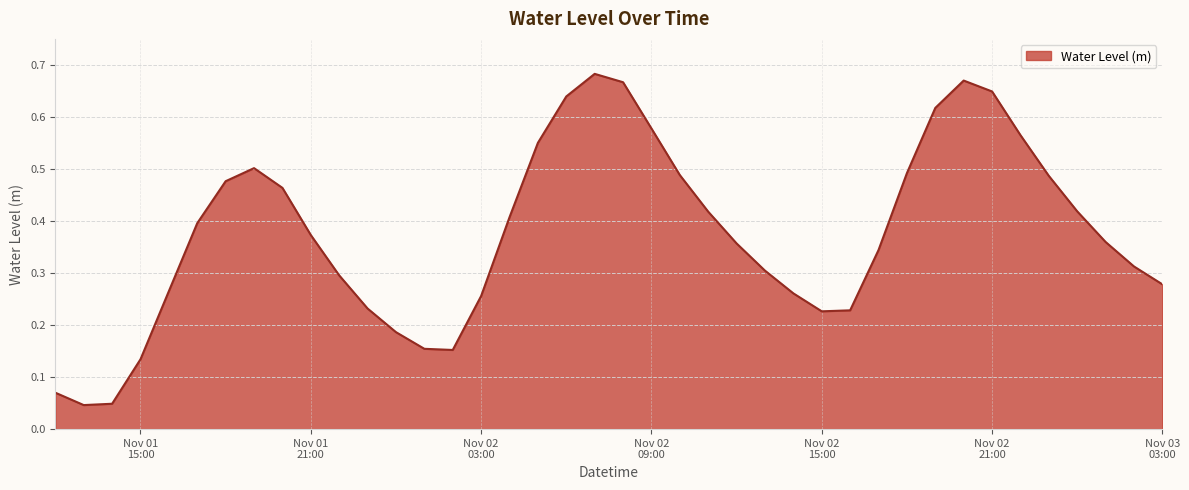

Which category has the highest value across all series?

2022-11-02 07:00:00